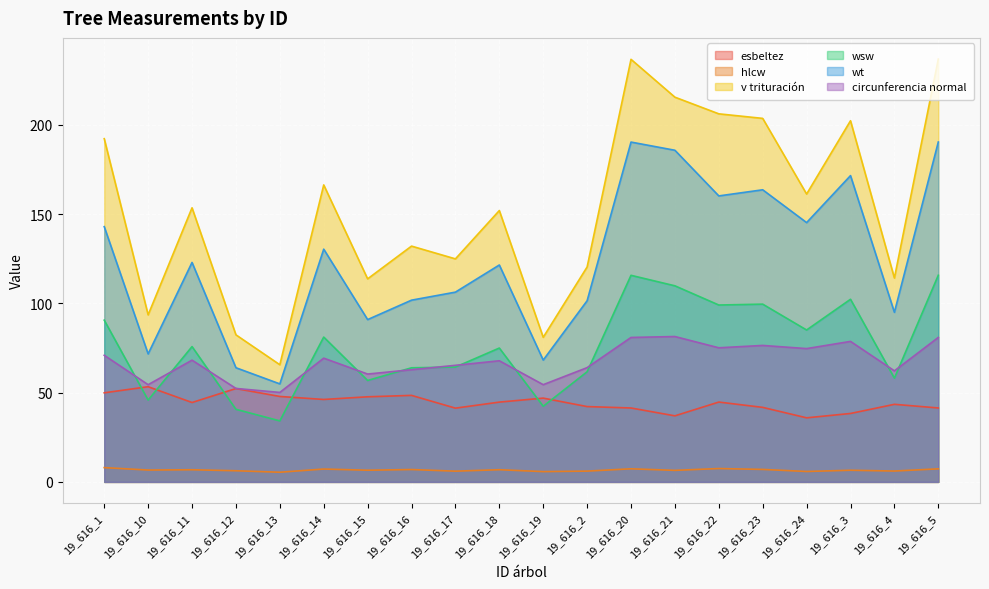

Which series has the widest spread of values?

v trituración